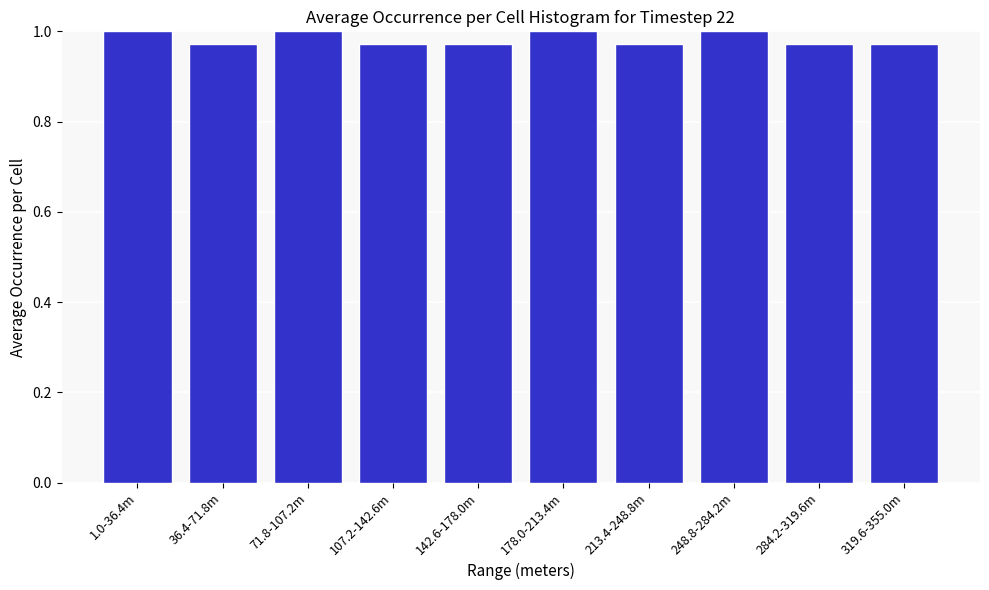

What position from the right is 107.2-142.6m?

7